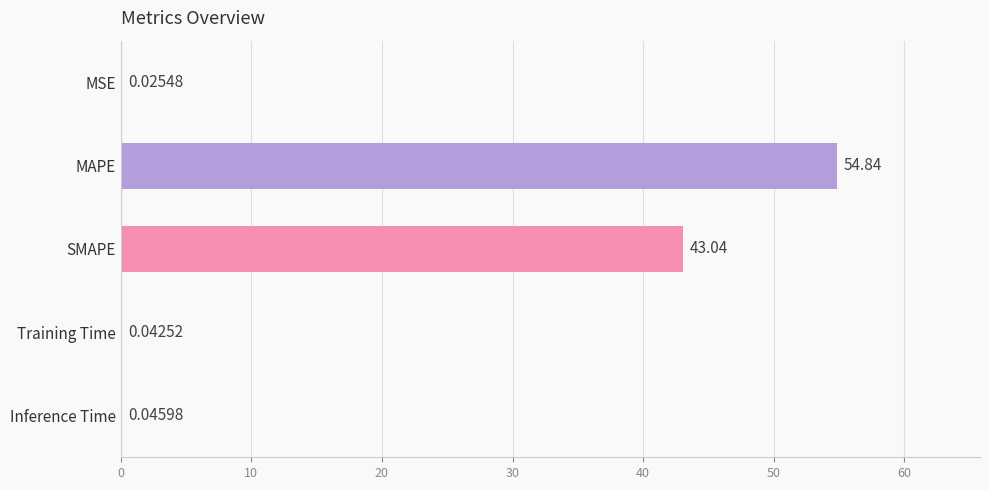

What is the sum of all values?

98.0